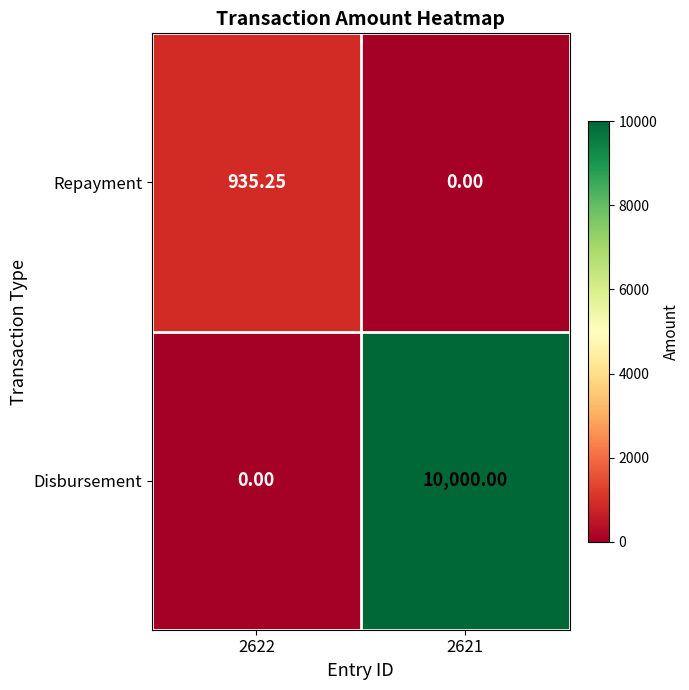

Rank the series by their maximum value, from highest to lowest.

Disbursement, Repayment